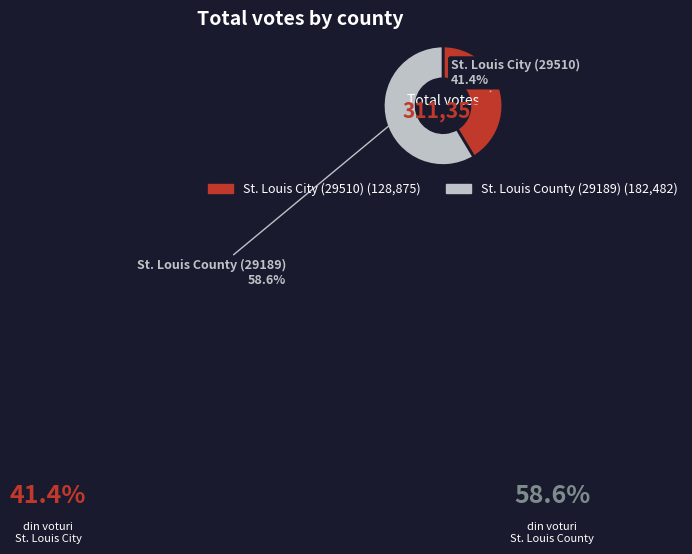

What is the smallest slice in the pie chart?

St. Louis City (29510)